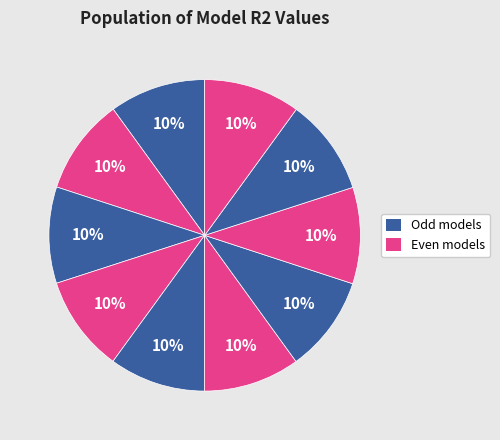

Count the number of slices in the pie.

10